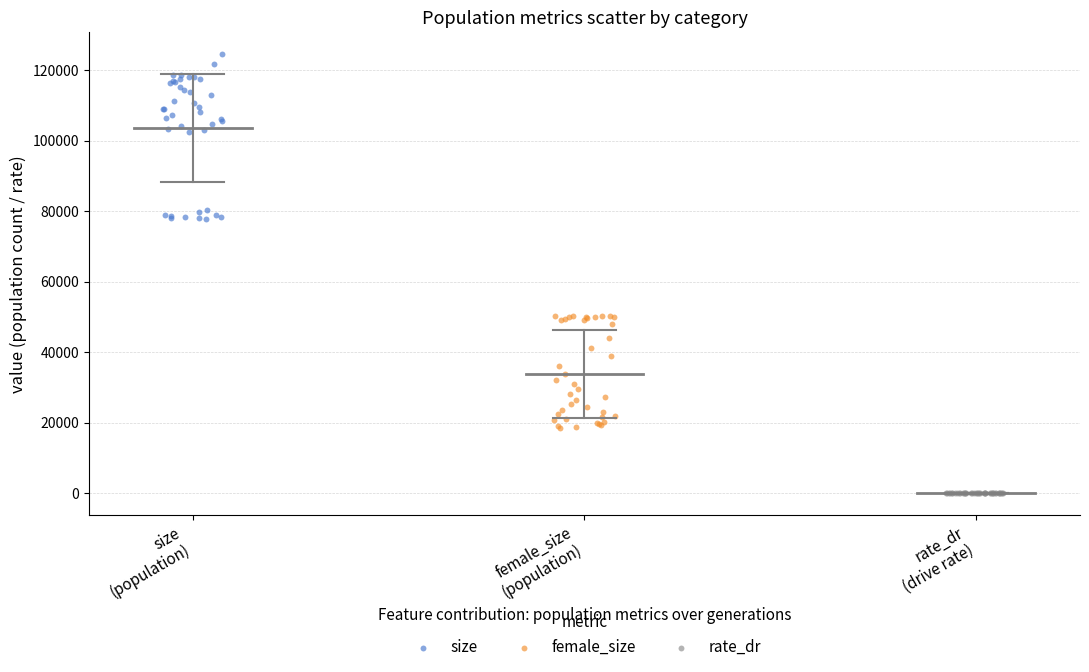

Which series reaches the minimum Y coordinate?

rate_dr